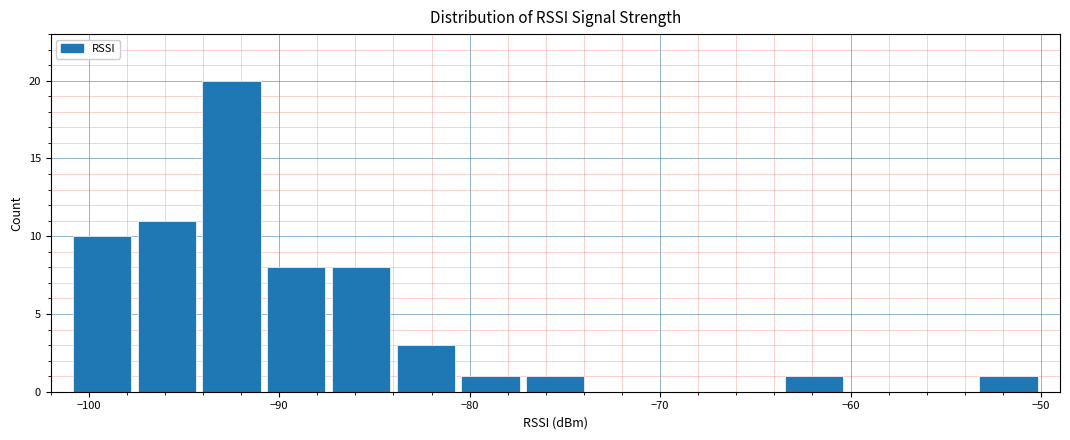

Around what value on the x-axis is the tallest bar? Give the approximate position of its centre, as read against the axis.

-92